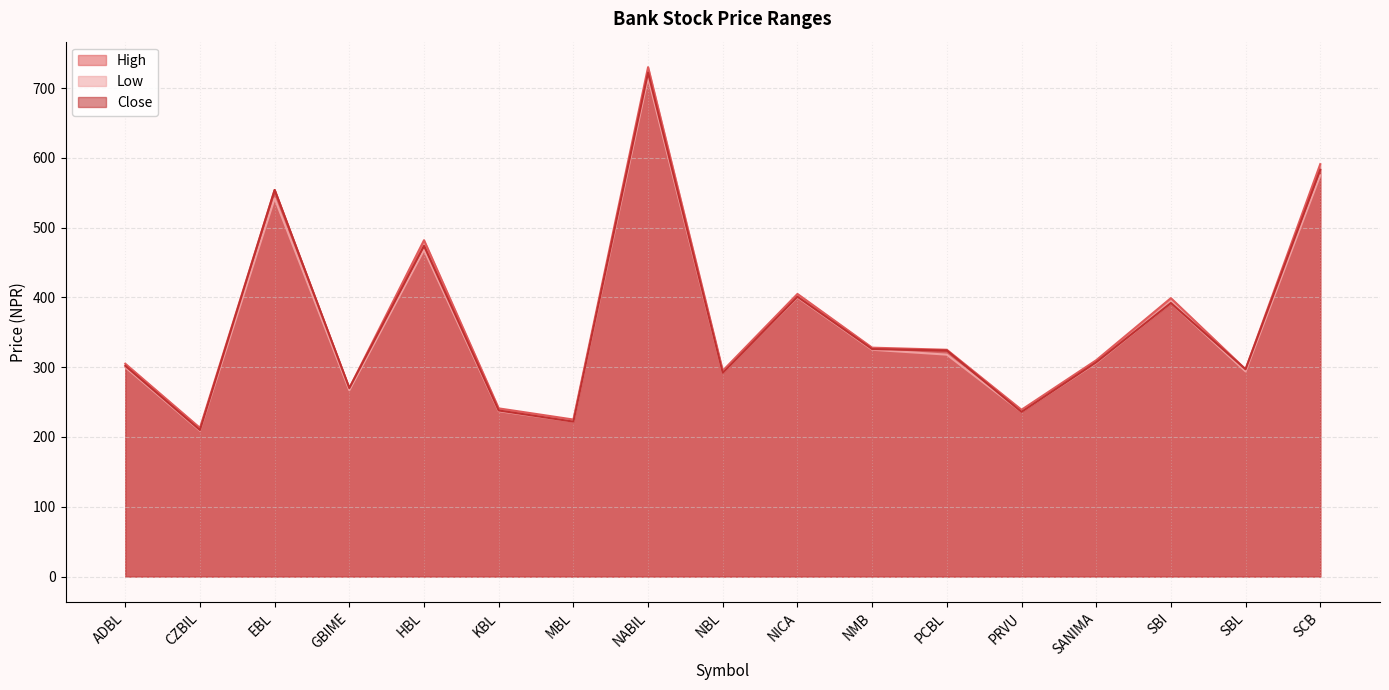

Which label corresponds to the smallest value in the chart?

CZBIL